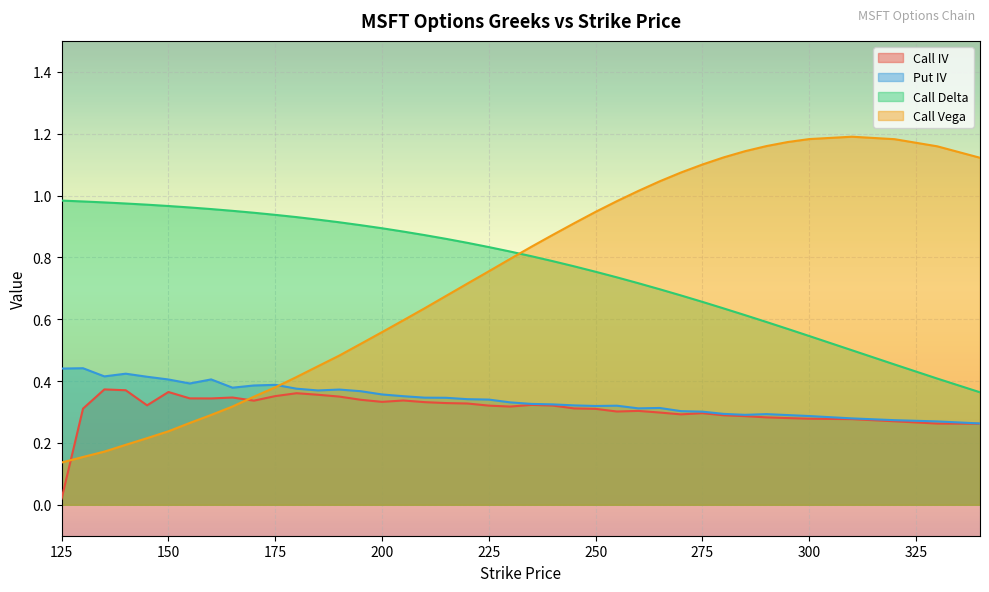

Where is Call IV nearest to the value 0?

125